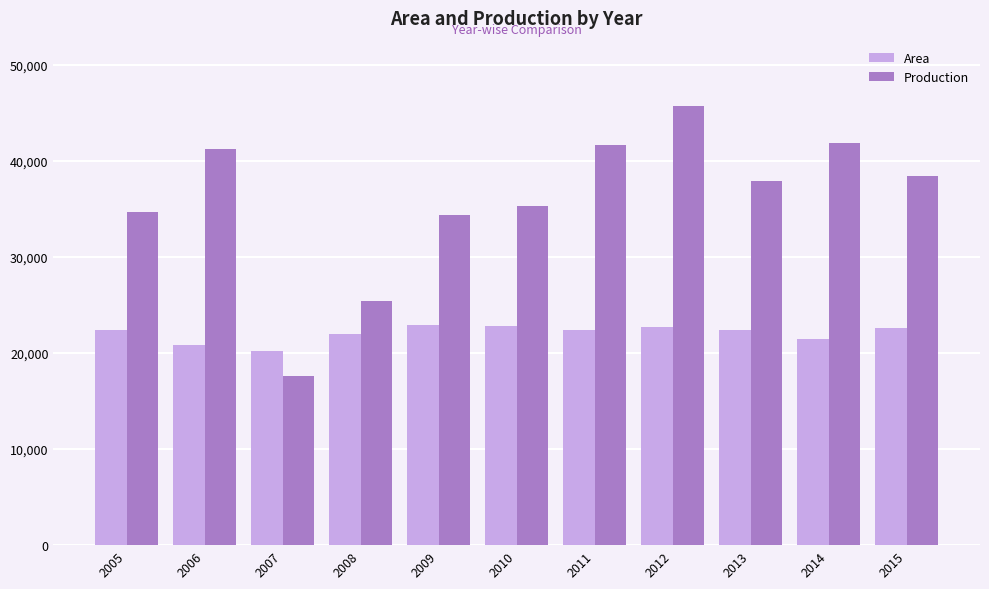

True or false: Area has a value of 20207.4 at 2007.

True